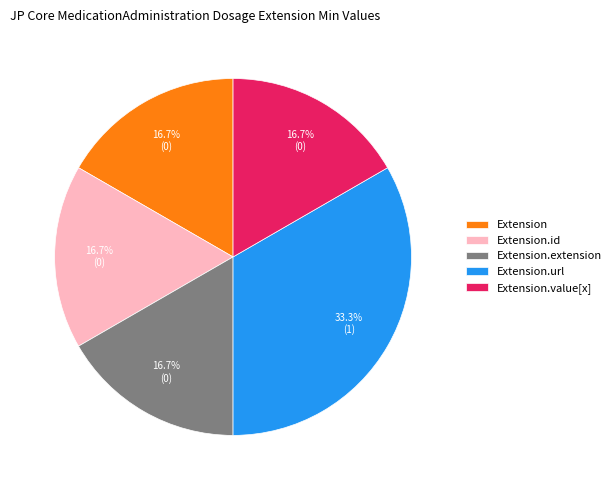

What is the ratio of the value at Extension.value[x] to the value at Extension.id?

1.0